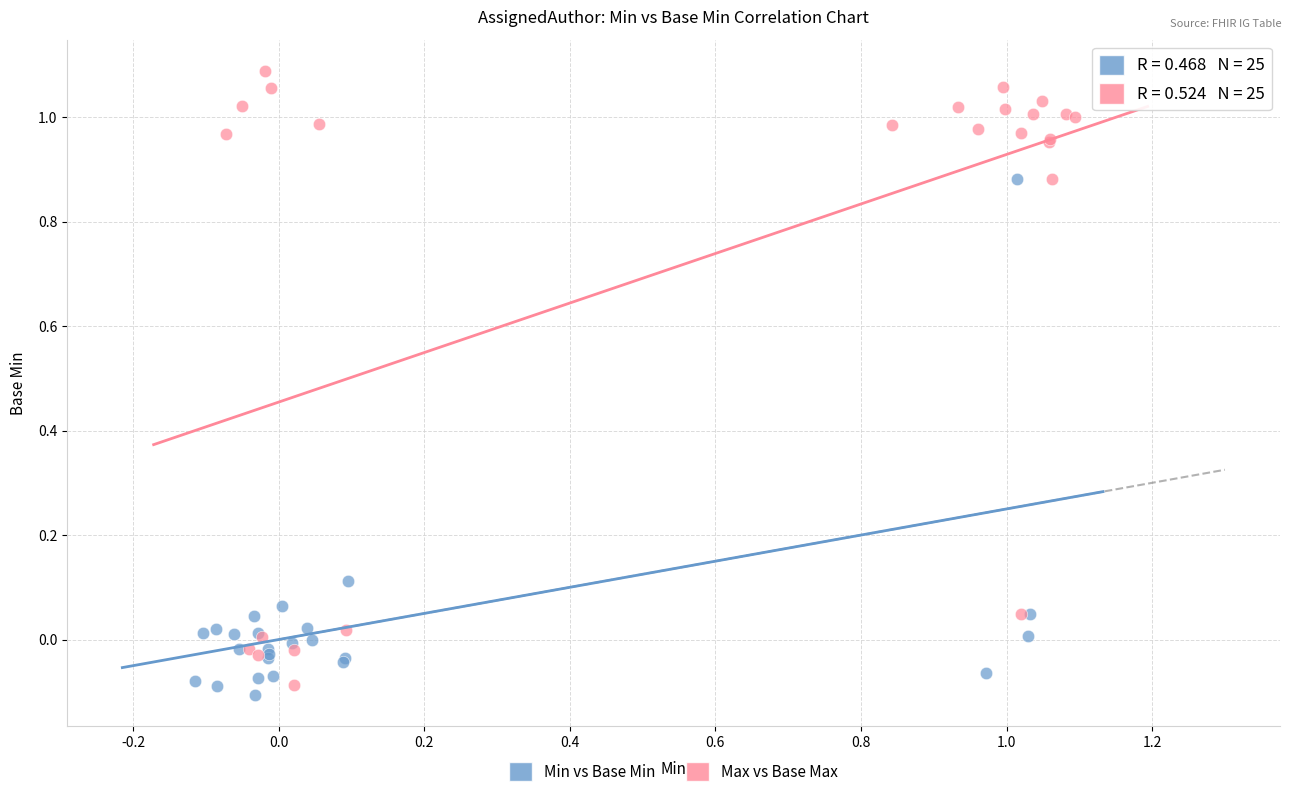

Which series contains the highest Y value?

Max vs Base Max